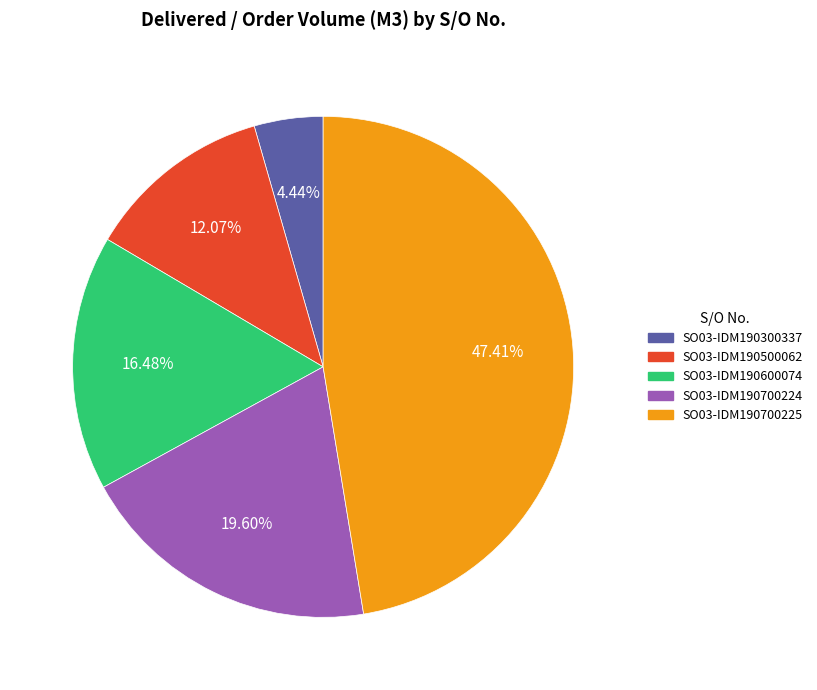

Do SO03-IDM190300337 and SO03-IDM190600074 together represent more than half of the pie?

No